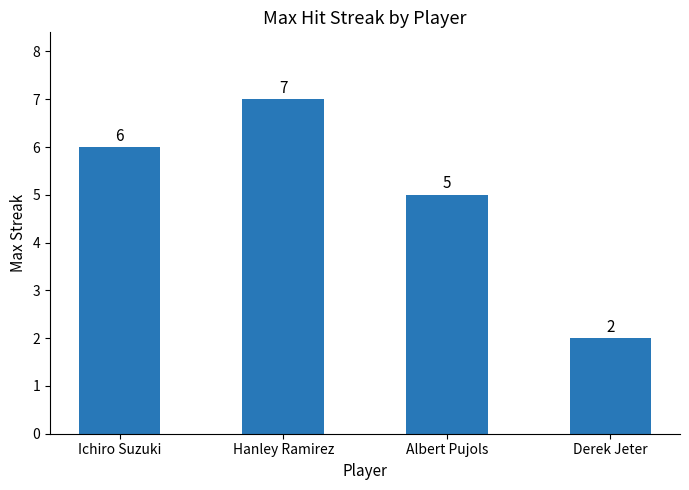

Which category has the lowest value across all series?

Derek Jeter